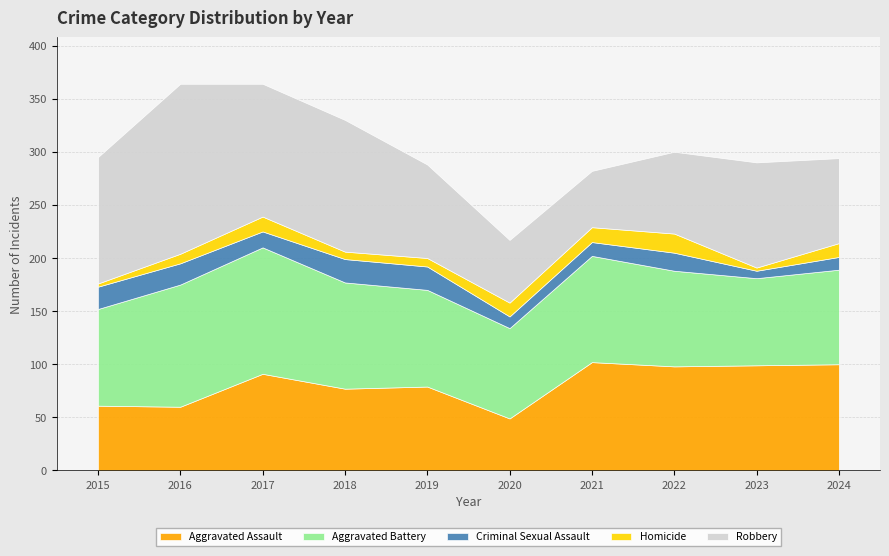

What is the value of the Robbery point at the 5th from the left?

88